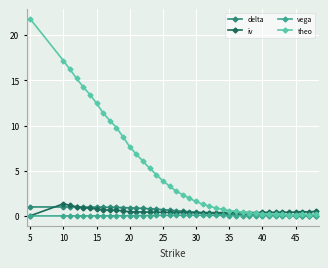

What is the maximum value for iv?

1.3